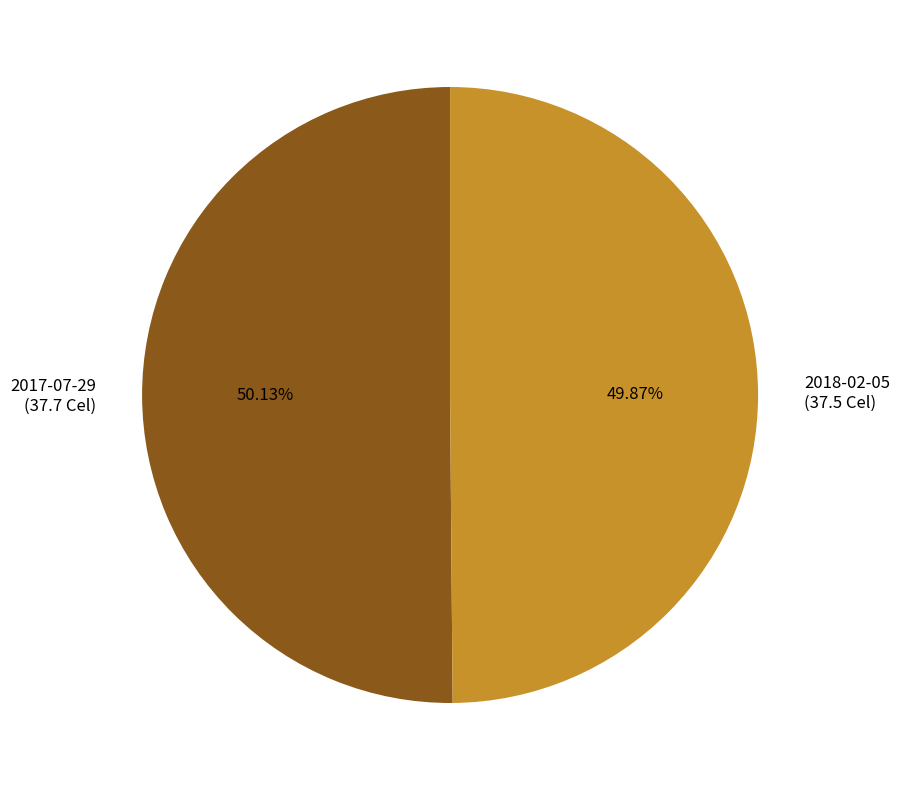

Is there a majority slice in this chart?

Yes